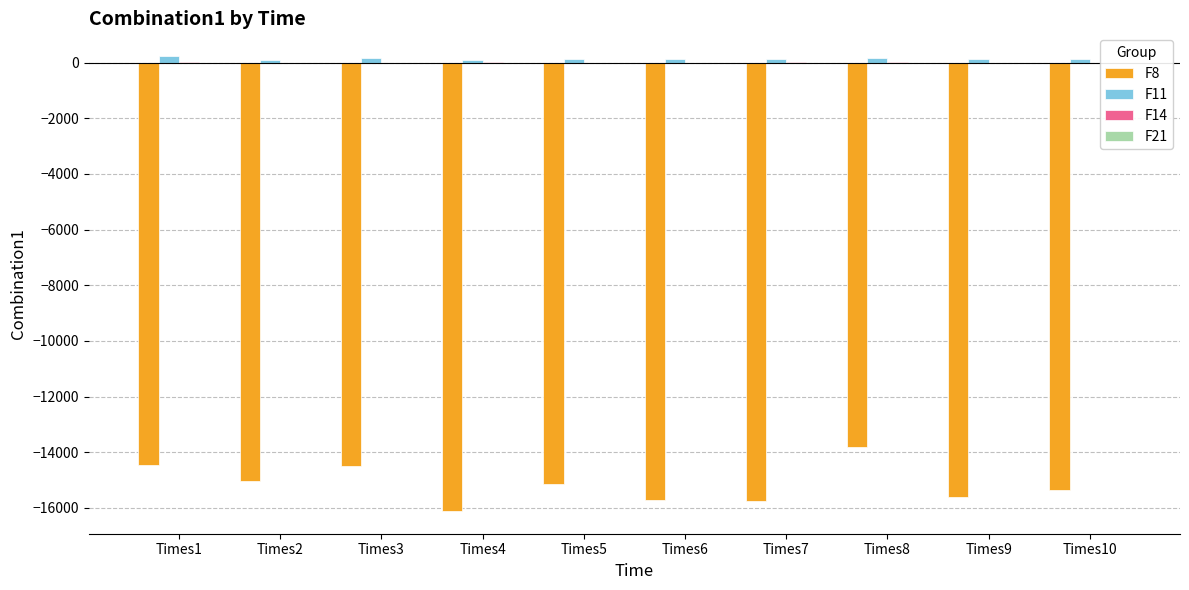

Reading right to left, transcribe all the data shown in this chart.

F8: -15342.6	-15599.4	-13801.6	-15755.5	-15696.7	-15125.6	-16107.1	-14493.9	-15019.3	-14467.5
F11: 132.2	125.9	149.8	138.1	136.4	119.1	78.6	157.8	102.3	235.4
F14: 2.0	2.0	11.7	5.9	3.0	1.0	6.9	1.0	3.0	5.9
F21: -5.1	-5.1	-2.6	-10.2	-5.1	-5.1	-10.2	-10.2	-2.7	-2.6